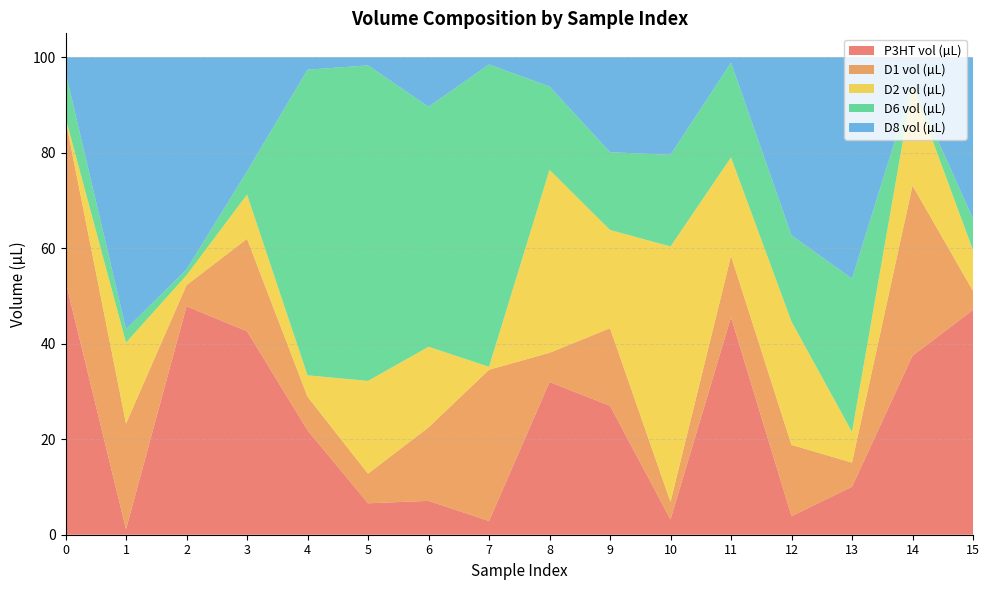

Reading left to right, list all the values displayed in this chart.

P3HT vol (µL): 53.1	1.1	47.8	42.6	21.9	6.6	7.1	2.9	32.0	27.0	3.2	45.5	3.9	10.0	37.5	47.1
D1 vol (µL): 33.8	22.1	4.4	19.4	7.0	6.2	15.4	31.7	6.1	16.2	3.7	12.9	14.9	5.1	35.6	4.0
D2 vol (µL): 0.4	17.0	2.1	9.3	4.5	19.4	16.9	0.6	38.3	20.6	53.5	20.6	25.8	6.4	20.8	8.5
D6 vol (µL): 9.5	2.8	1.2	4.9	64.0	66.1	50.3	63.3	17.5	16.3	19.2	19.8	18.1	32.1	0.4	6.6
D8 vol (µL): 3.1	57.0	44.5	23.9	2.6	1.7	10.4	1.5	6.1	19.9	20.4	1.1	37.3	46.4	5.7	33.8